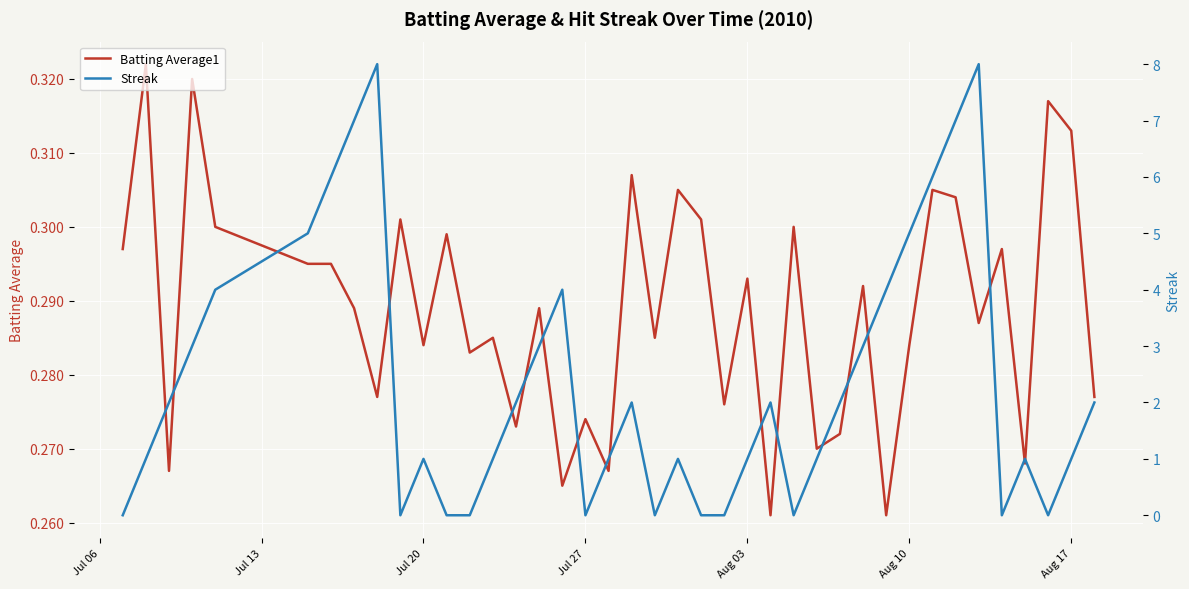

What is the sum of all Streak values?

94.0